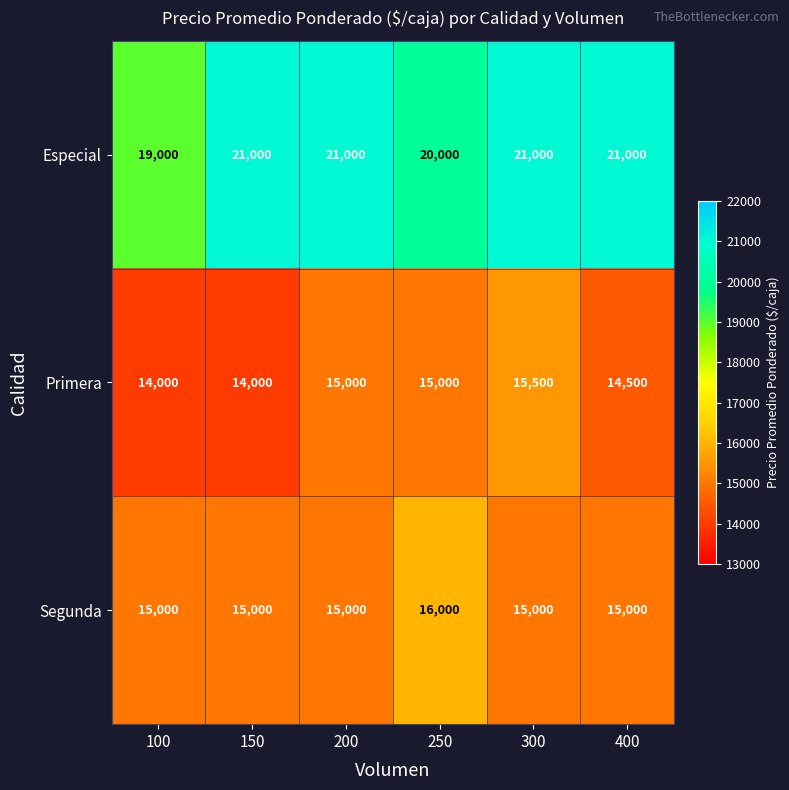

What is the maximum value shown in the chart?

21000